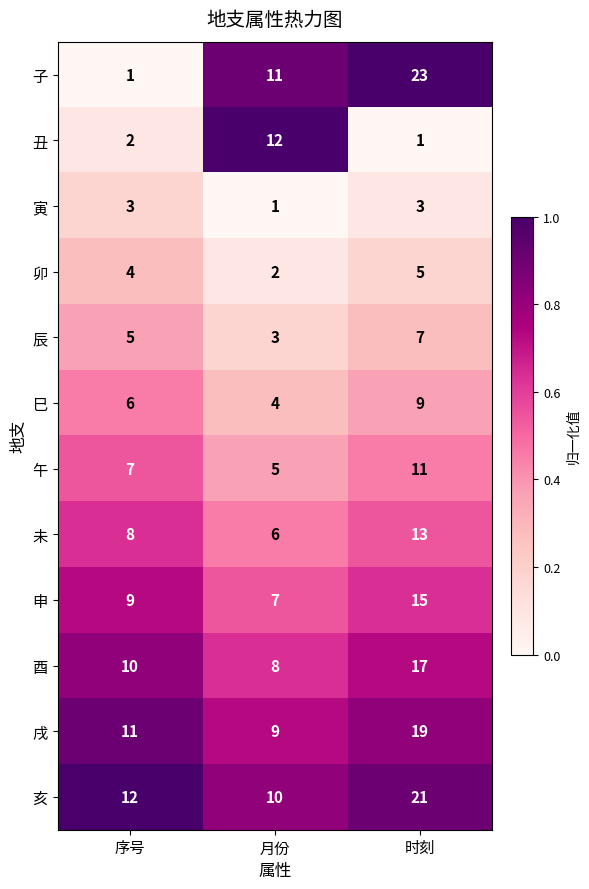

What is the difference between the 戌 values at 序号 and 时刻?

8